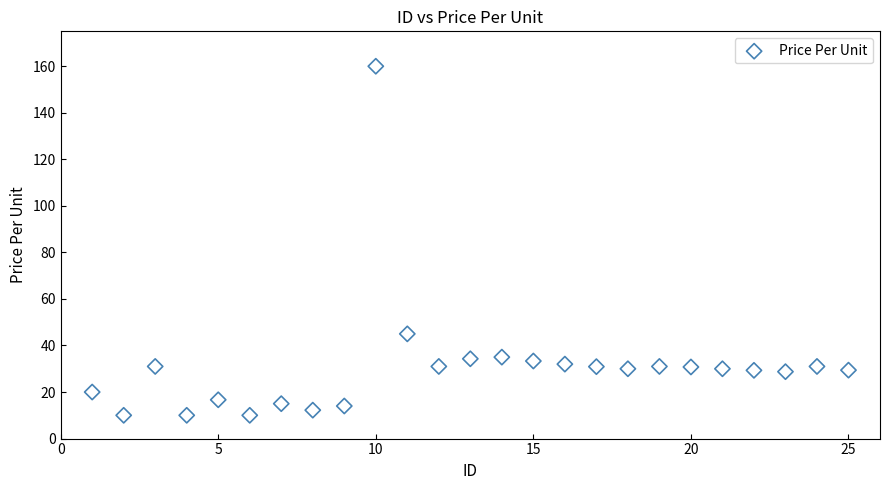

What is the range of Y values (max minus min)?

150.0